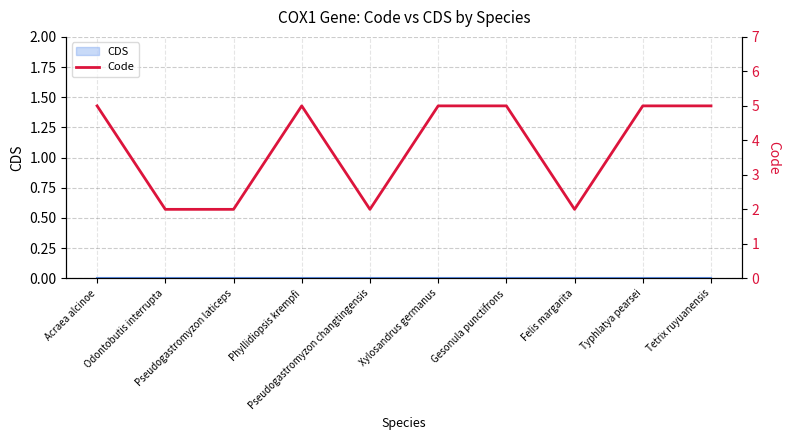

Is it true that the value at Phyllidiopsis krempfi is 5?

True